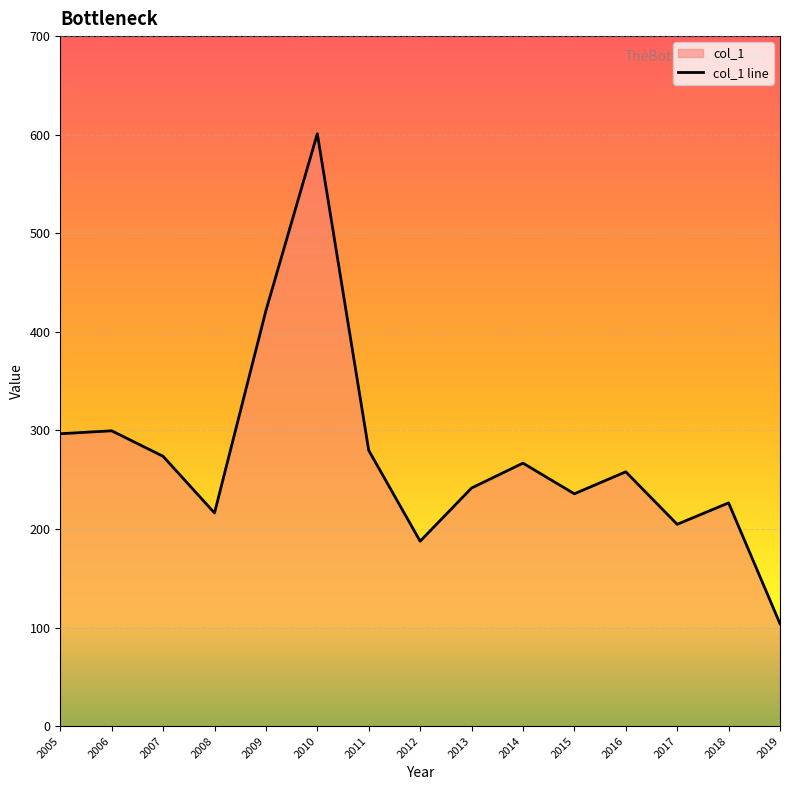

Is it true that the value at 2013 is 118.4?

False